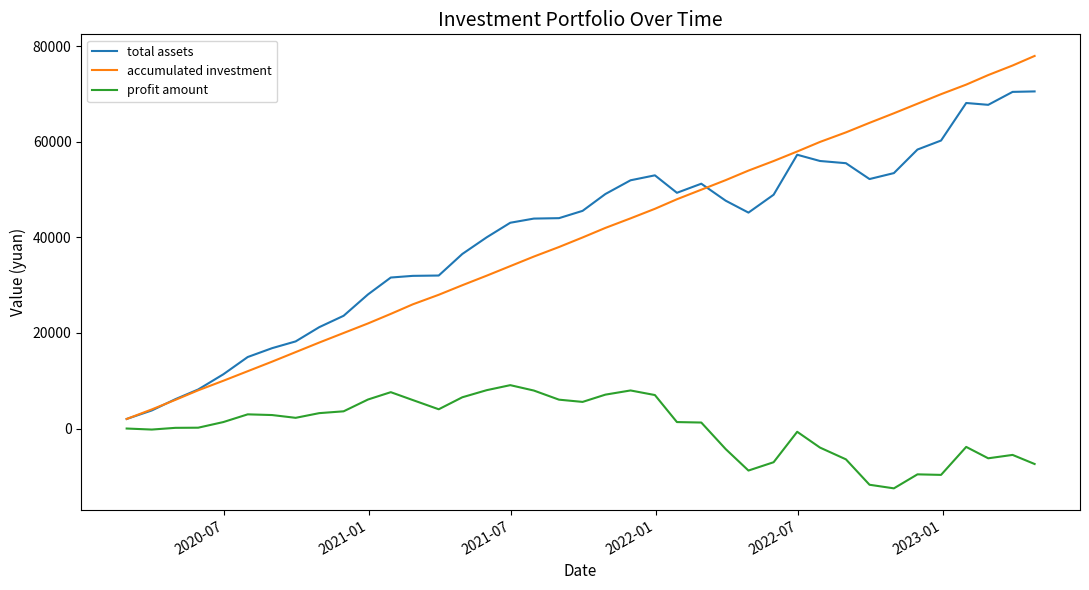

What is the lowest value of the profit amount series?

-12524.9